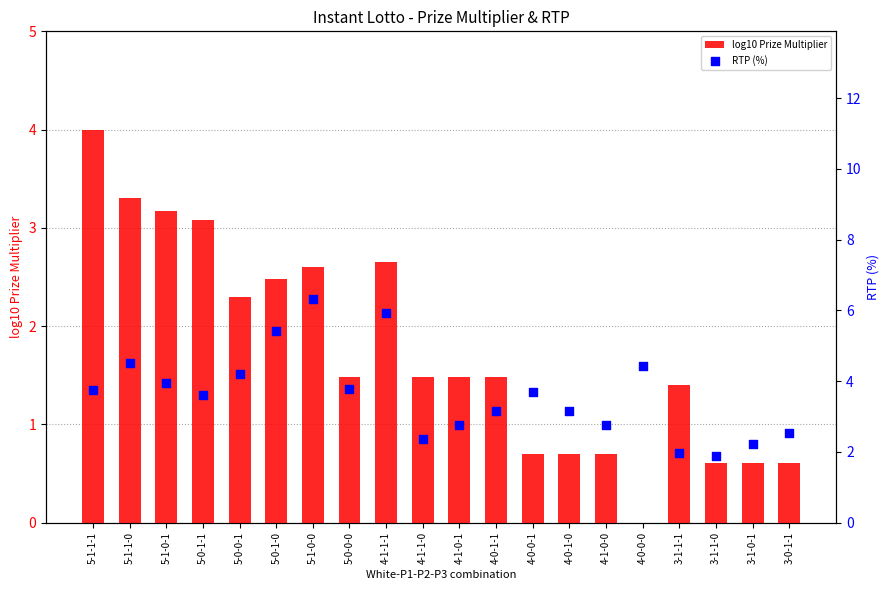

Is the value of log10 Prize Multiplier at 3-1-1-1 greater than the value of RTP (%) at 5-0-0-1?

No